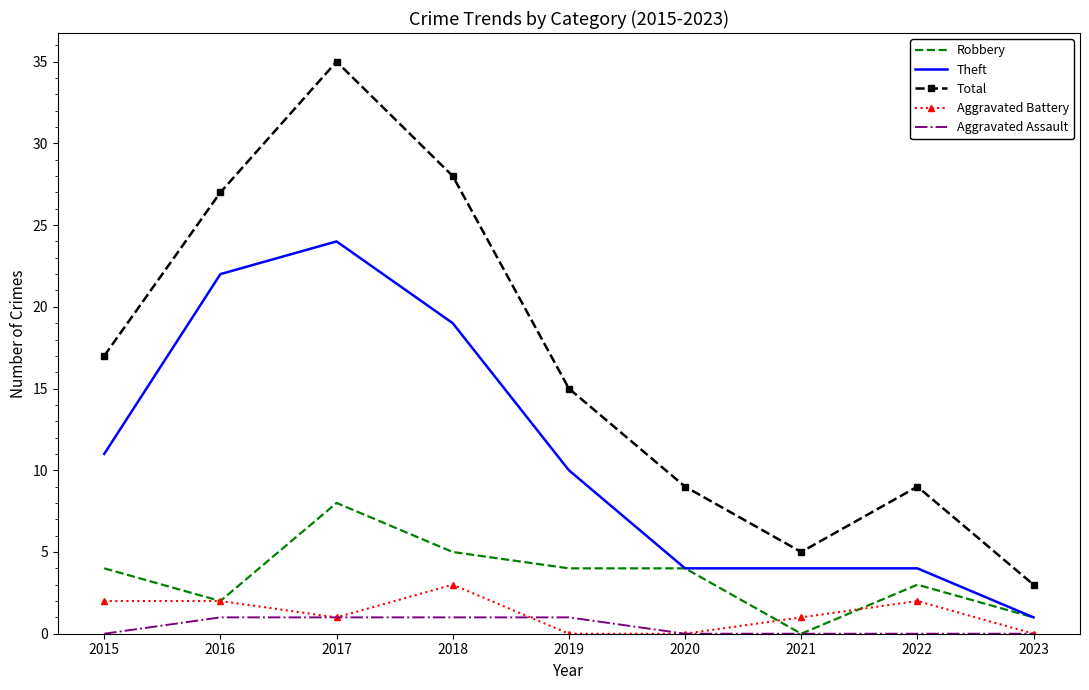

Rank the series by their maximum value, from highest to lowest.

Total, Theft, Robbery, Aggravated Battery, Aggravated Assault